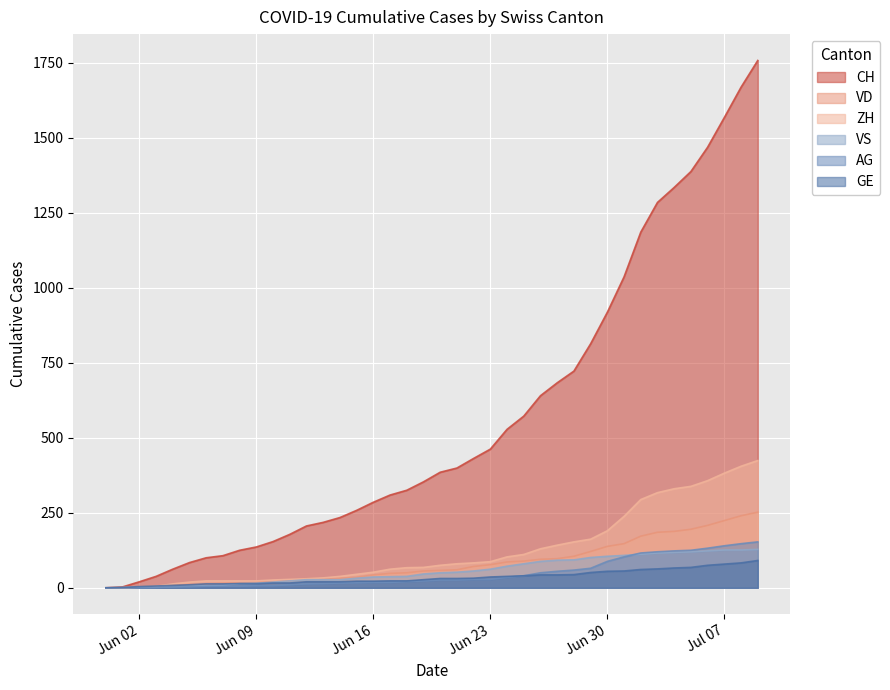

At which category does the chart reach its minimum across all series?

2020-05-31